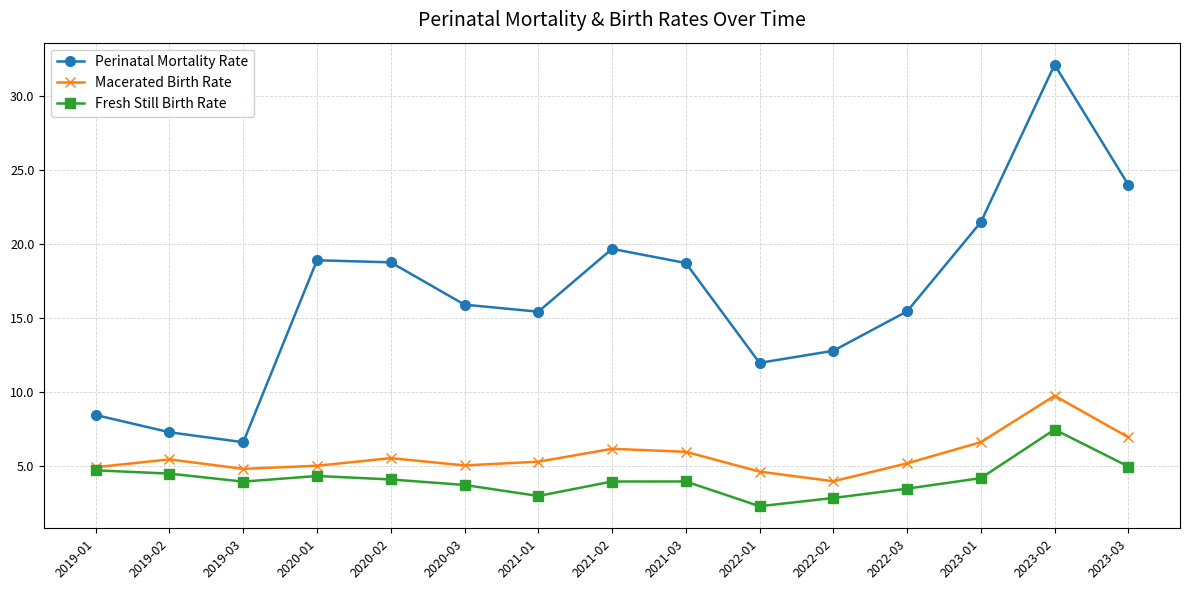

At 2020-03, list the series in order from largest to smallest.

Perinatal Mortality Rate, Macerated Birth Rate, Fresh Still Birth Rate